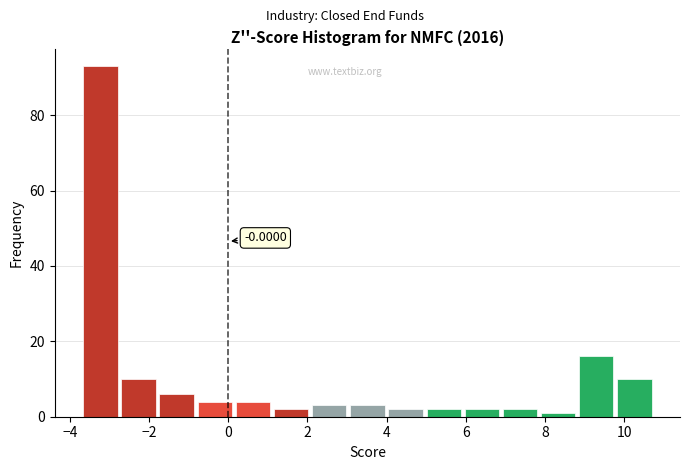

Which range on the x-axis has the tallest bar?

-3.6 to -2.6